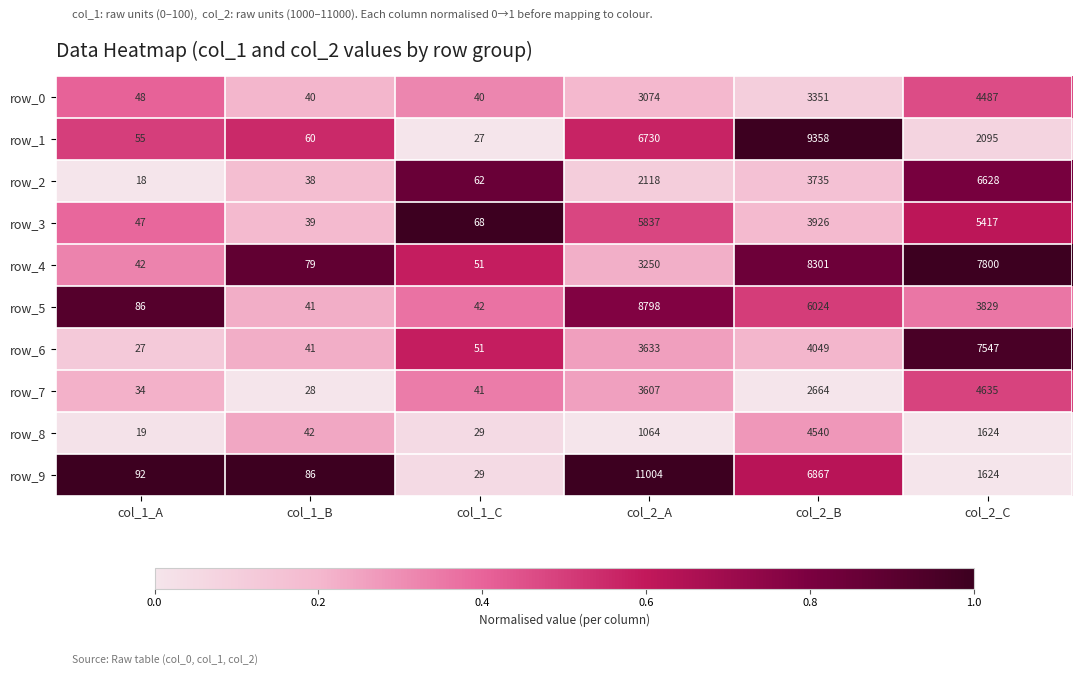

What is the difference between the maximum and minimum values in the row_1 series?

9331